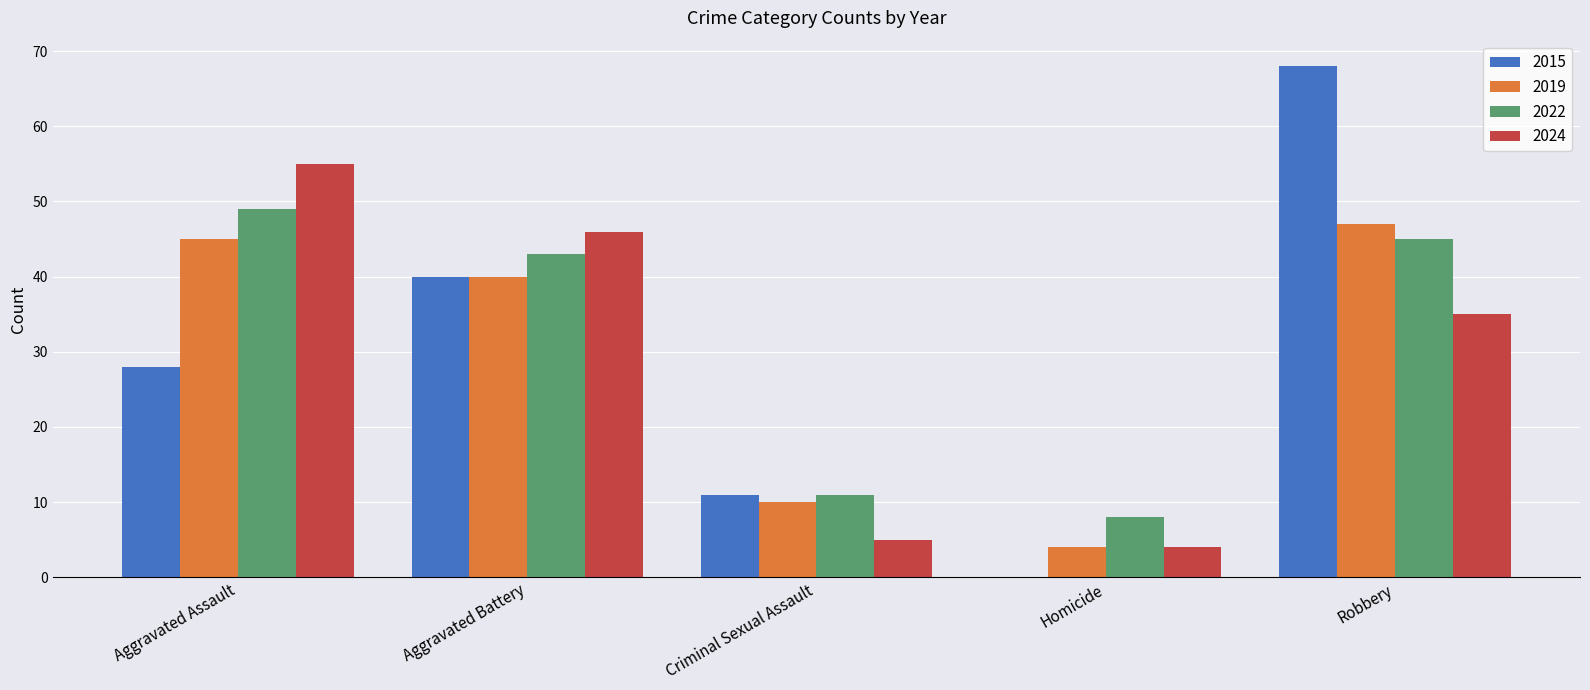

At which label is 2024 closest to 29?

Robbery